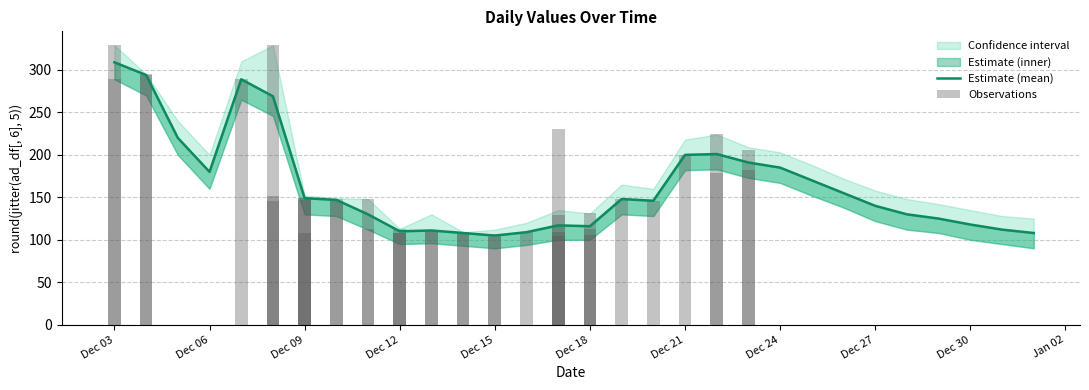

At how many categories does at least one series exceed 309?

3